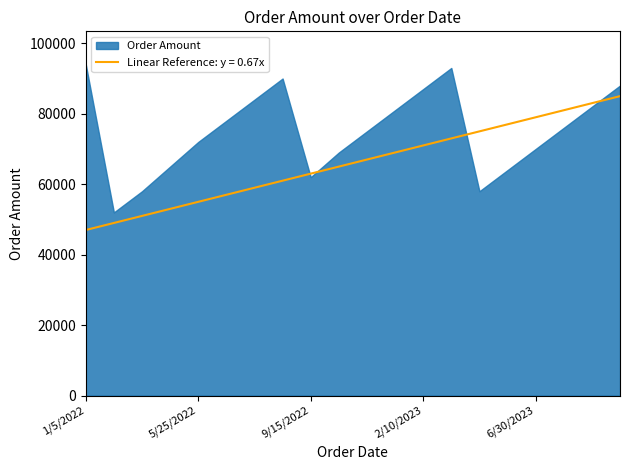

Which category has the lowest value across all series?

1/5/2022